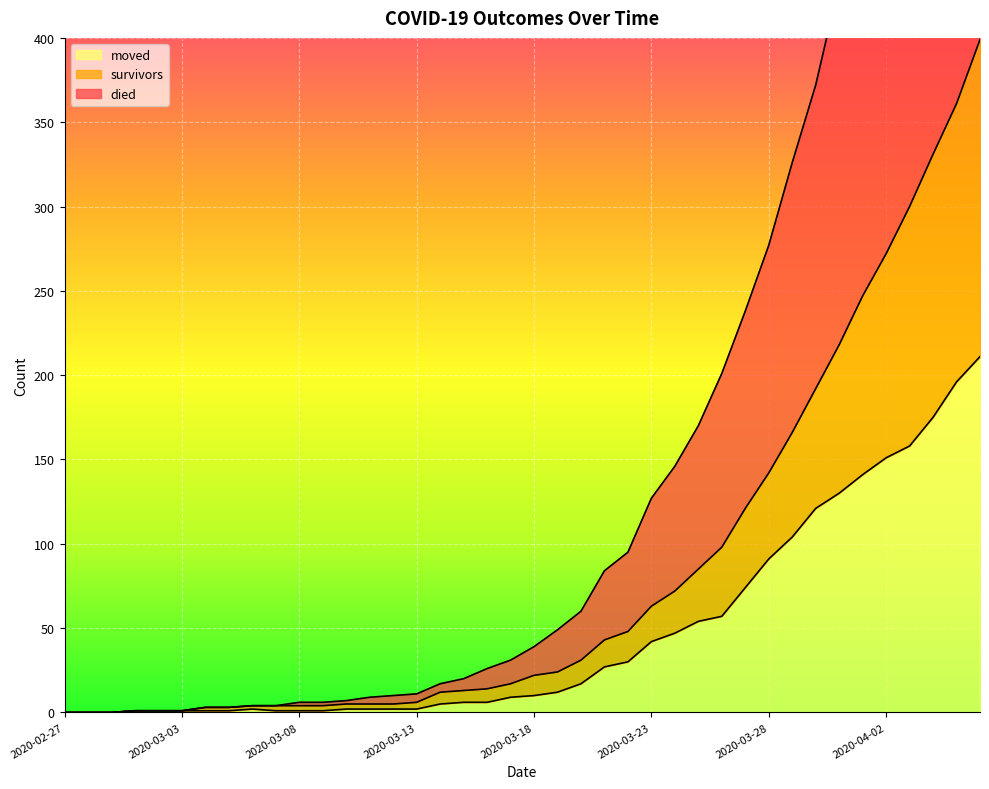

At which category does moved reach its first local peak?

2020-03-06